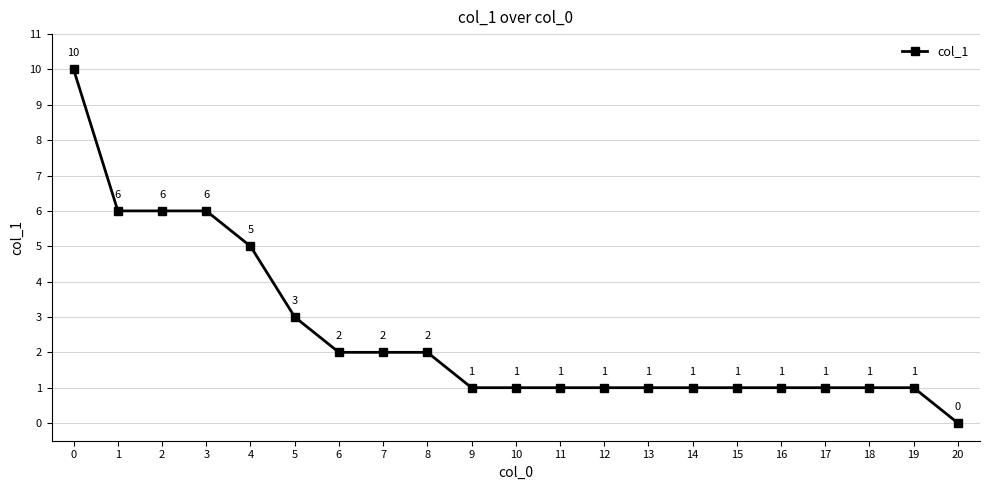

What is the value of the 7th point from the left?

2